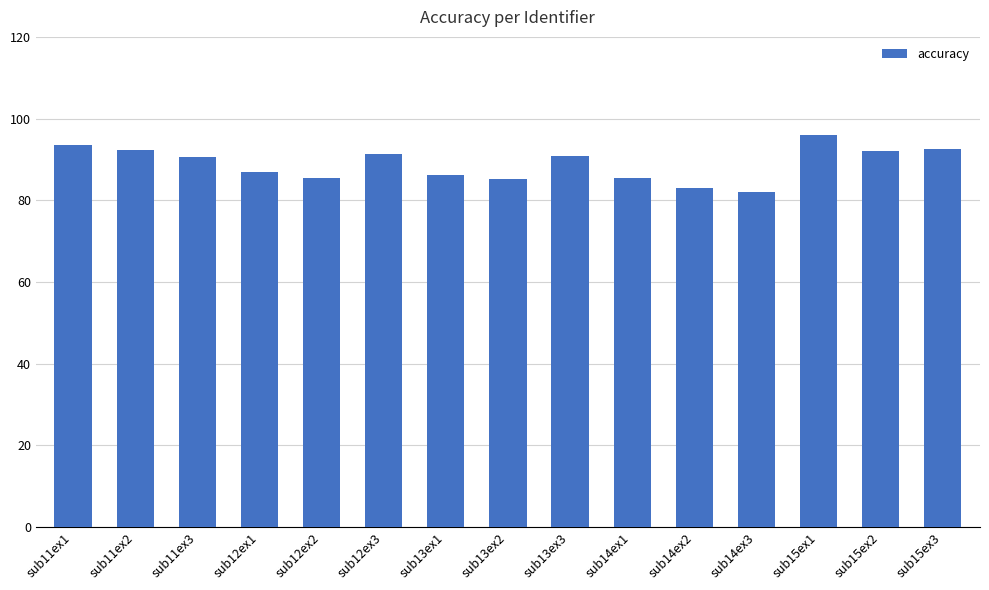

How many series are shown in this chart?

1